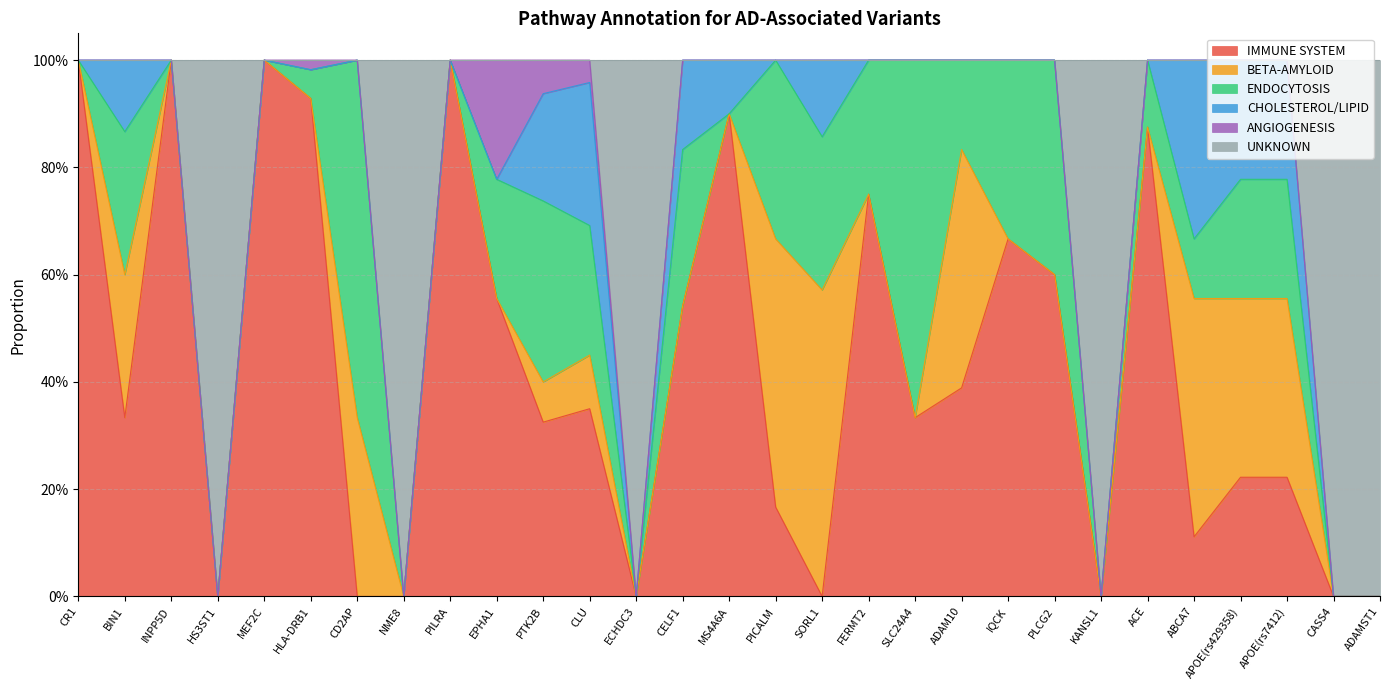

How many data points in UNKNOWN are above 0?

6